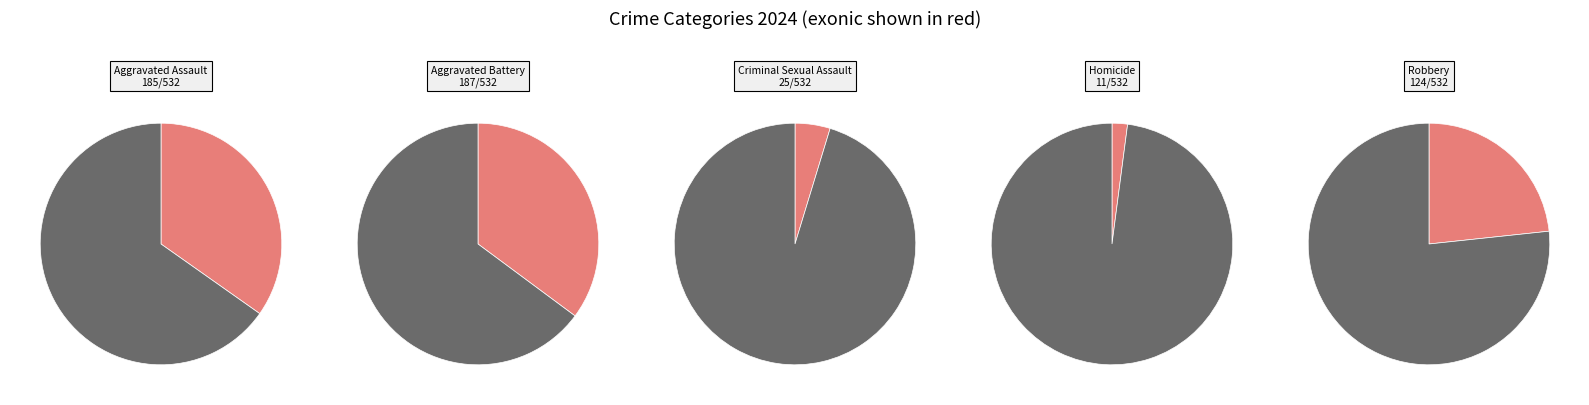

What is the total percentage of Homicide and Aggravated Battery?

37.2%